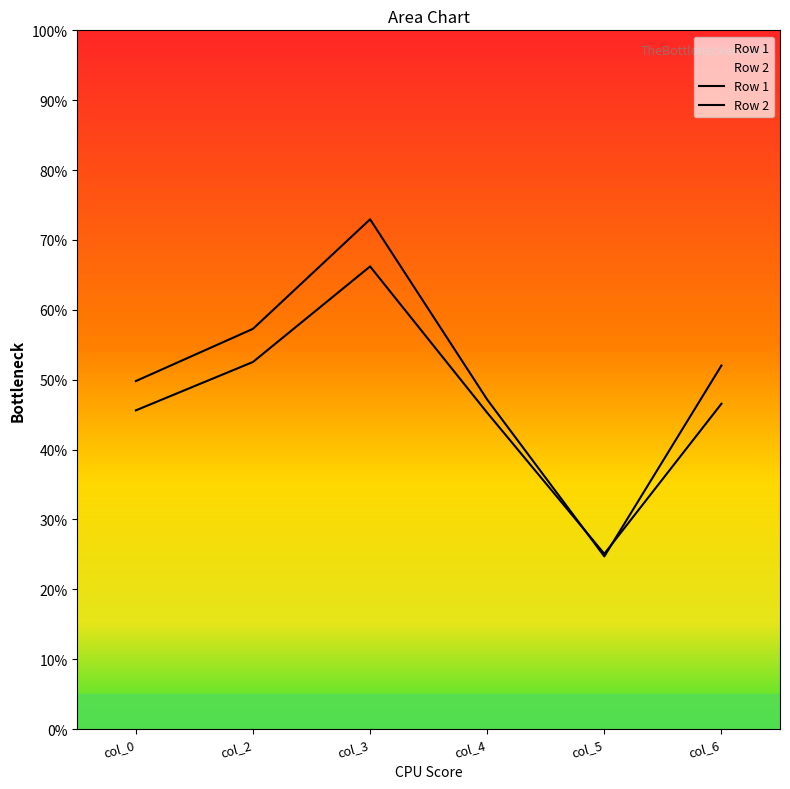

Which series ends up on top after the final intersection of Row 1 and Row 2?

Row 1